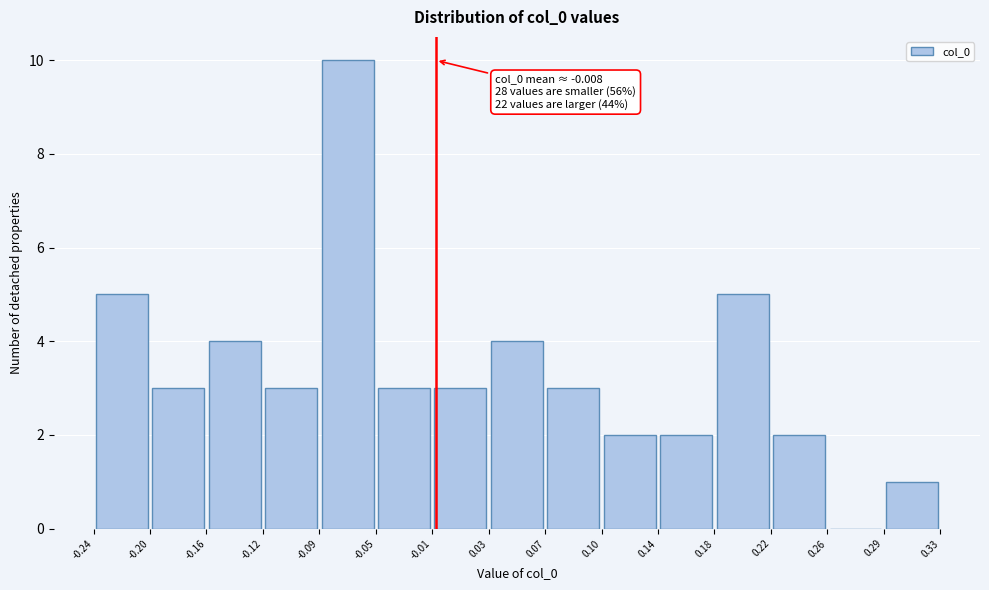

Over which range of the x-axis is the bar tallest?

-0.09 to -0.05